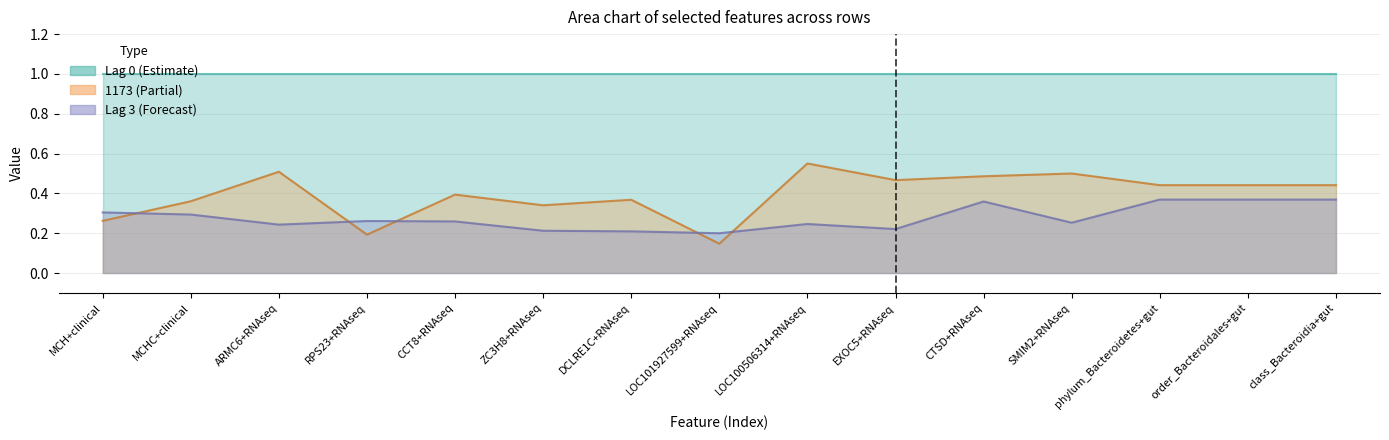

The Lag 3 series shows 0.4 at SMIM2+RNAseq. True or false?

False